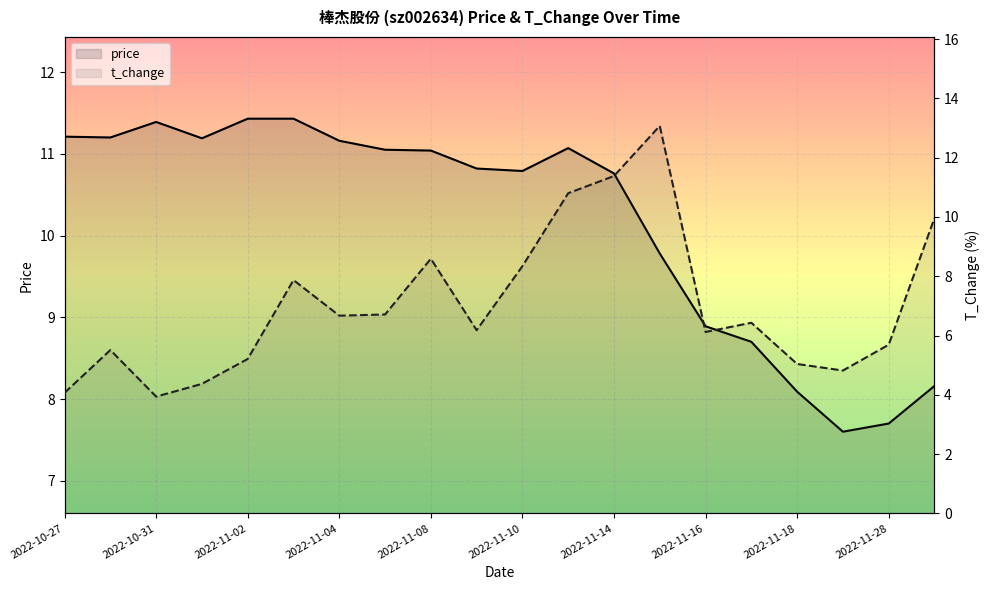

At which label does price reach its minimum?

17